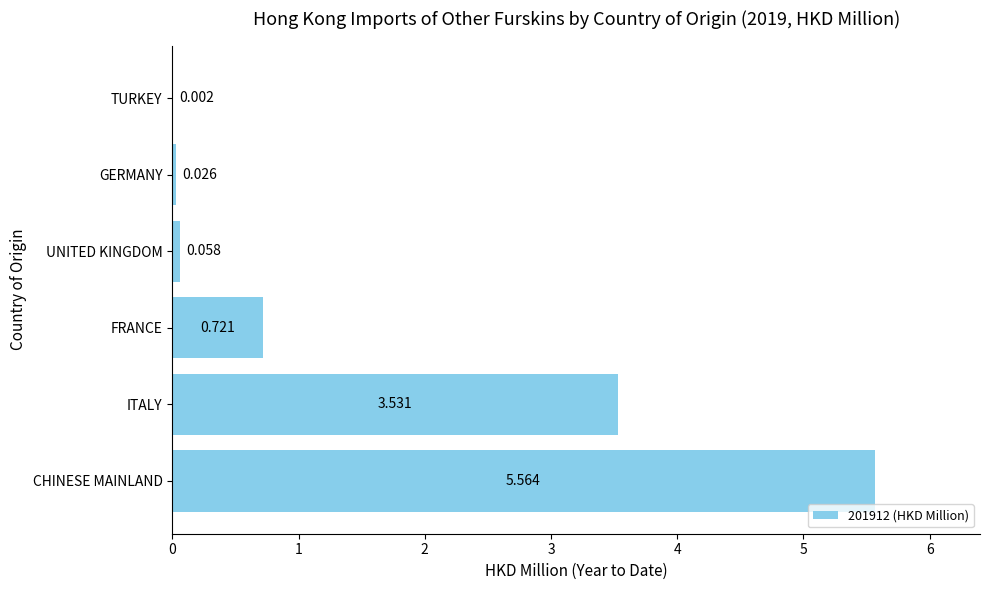

Are the bars horizontal?

Yes